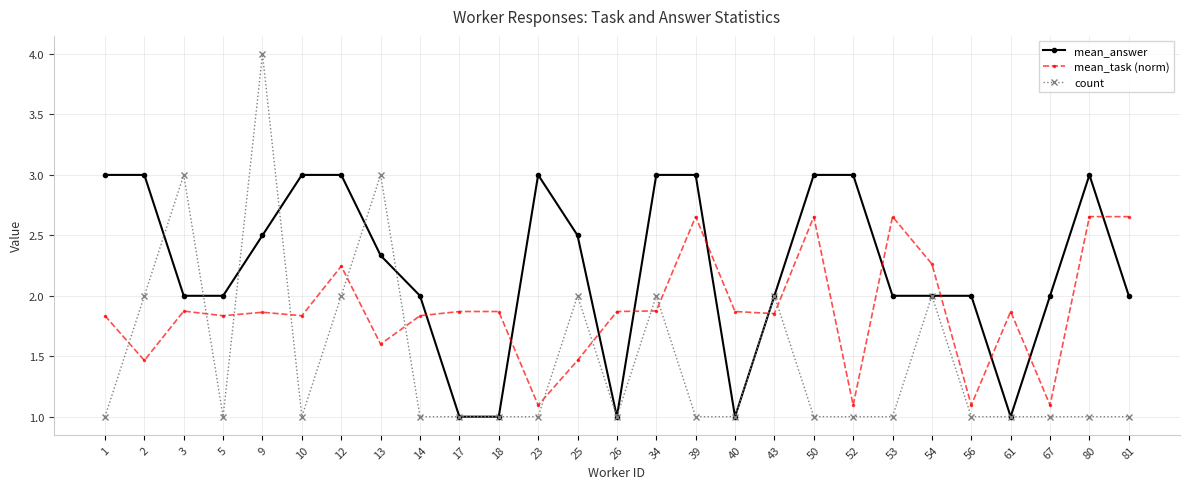

Is it true that mean_task (norm) equals 3.1 at 26?

False